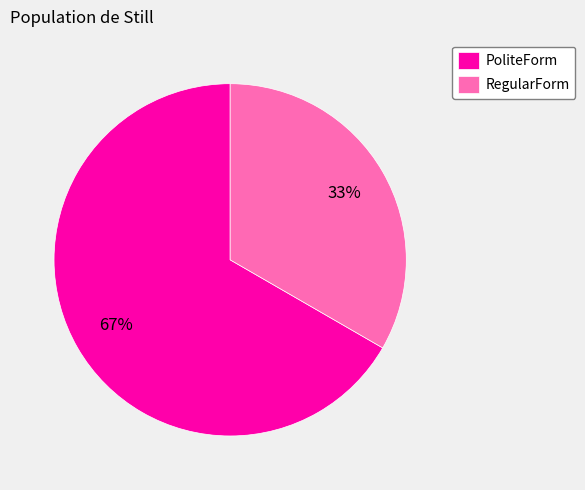

Rank the categories by value from lowest to highest.

RegularForm, PoliteForm